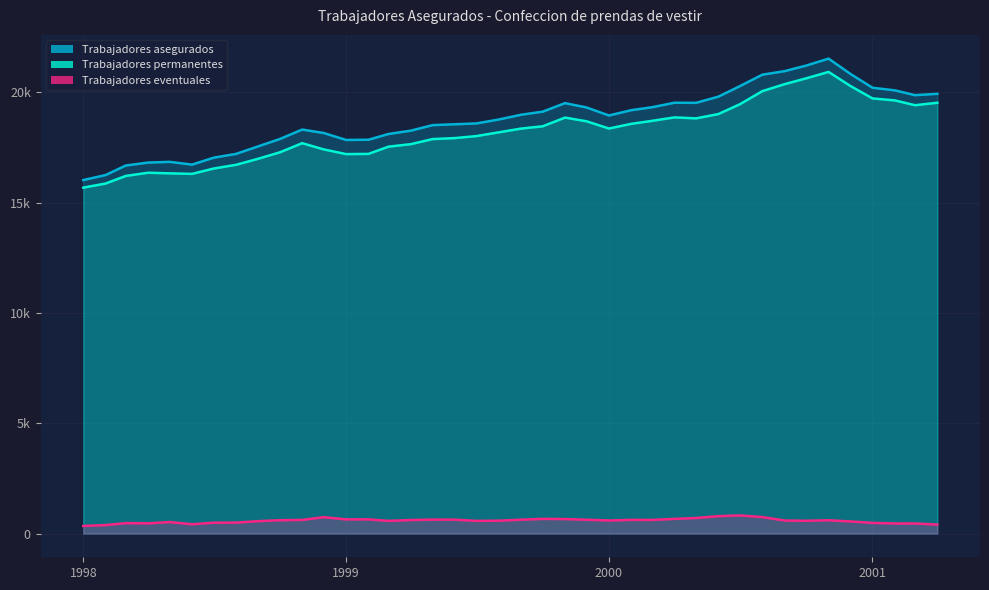

At which category does Trabajadores asegurados reach its first local peak?

1998-05-01